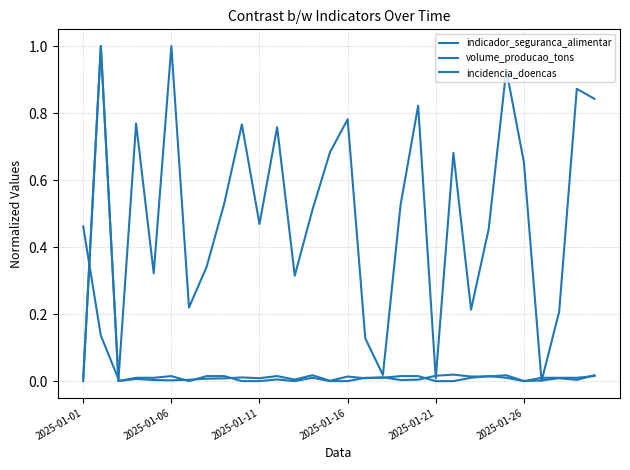

At which category does volume_producao_tons reach its first local peak?

2025-01-06